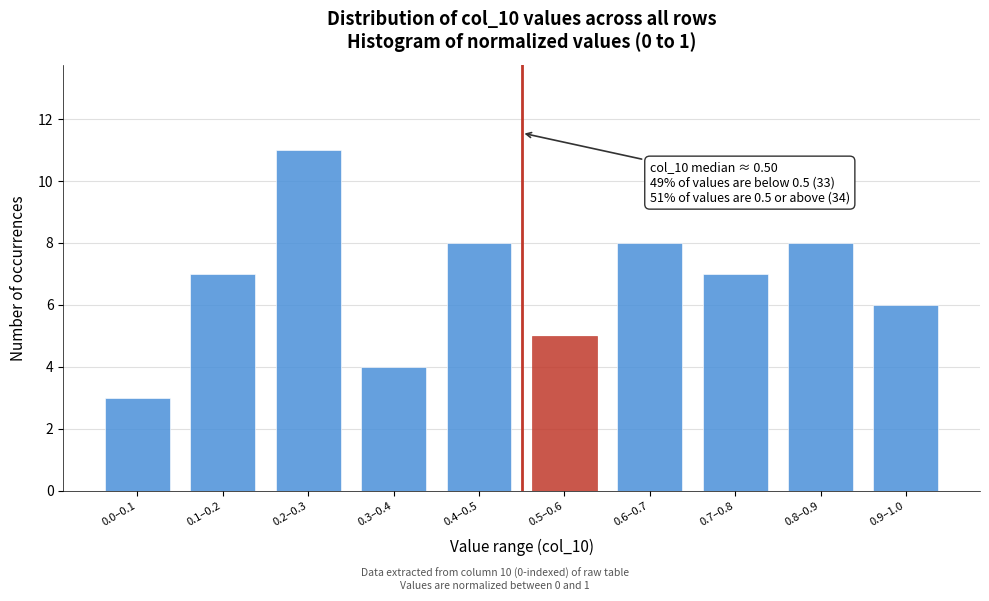

Reading left to right, transcribe all the data shown in this chart.

3	7	11	4	8	5	8	7	8	6